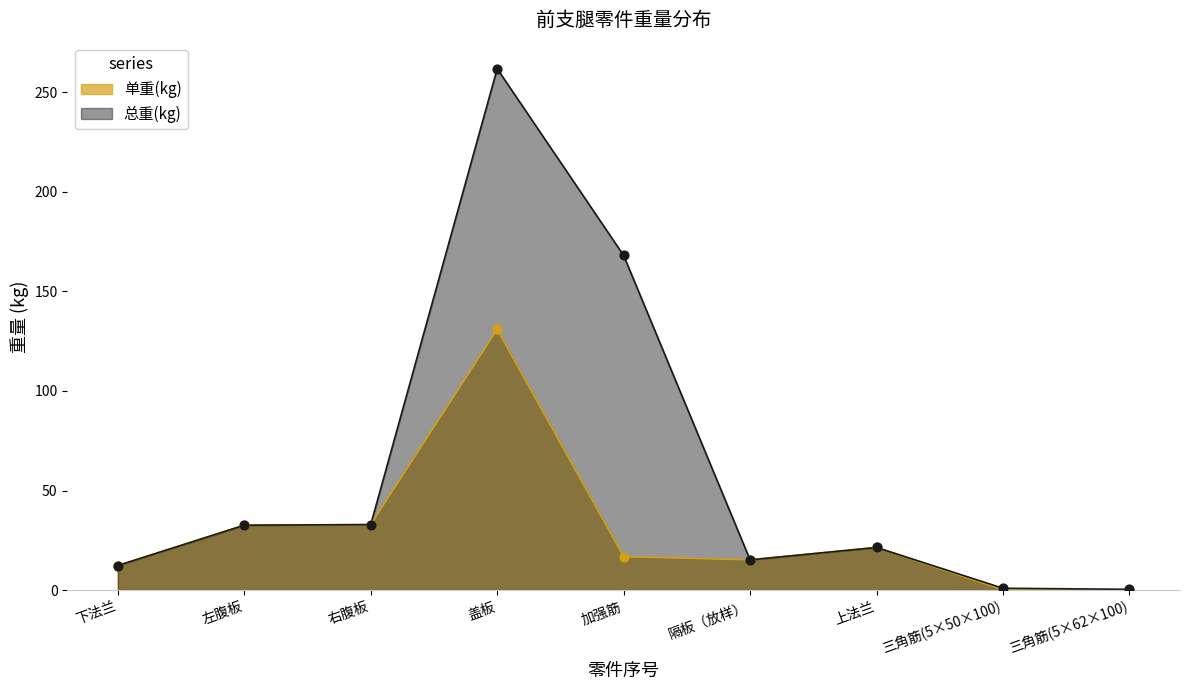

Is the value of 总重(kg) at 隔板（放样） greater than the value of 单重(kg) at 左腹板?

No